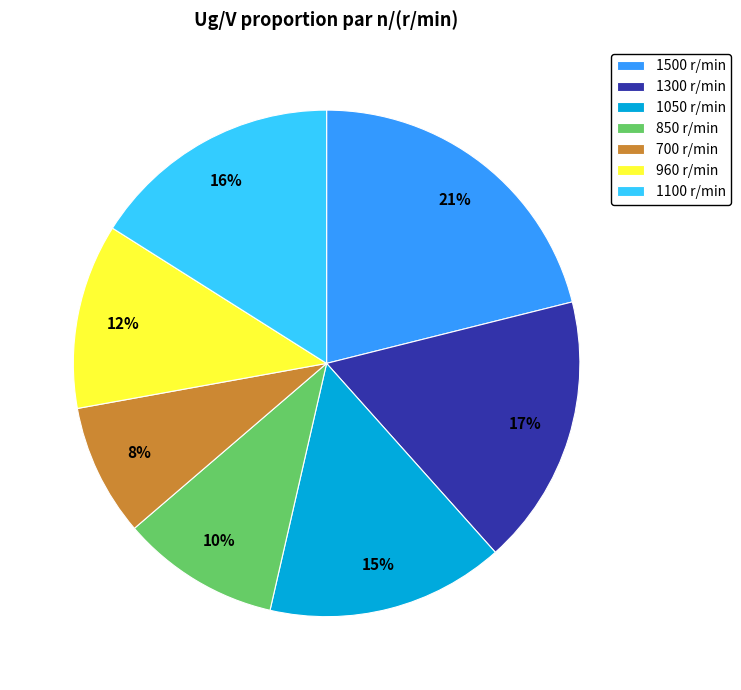

The 1050 slice represents 15% of the pie. True or false?

True